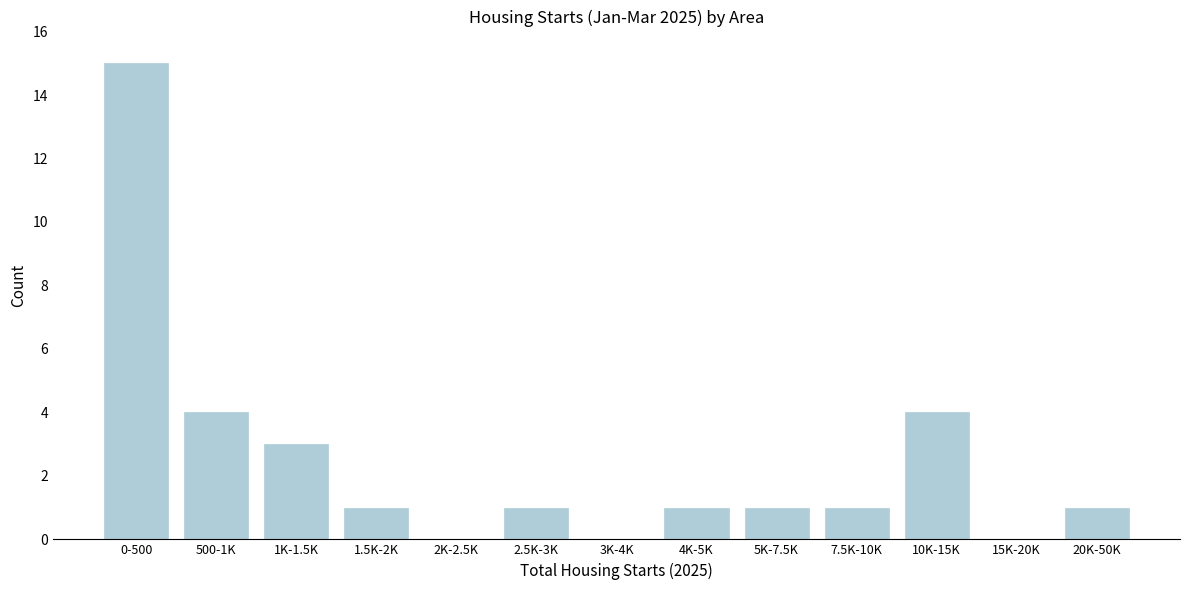

Reading left to right, extract all data points from this chart.

0-500=15	500-1K=4	1K-1.5K=3	1.5K-2K=1	2K-2.5K=0	2.5K-3K=1	3K-4K=0	4K-5K=1	5K-7.5K=1	7.5K-10K=1	10K-15K=4	15K-20K=0	20K-50K=1